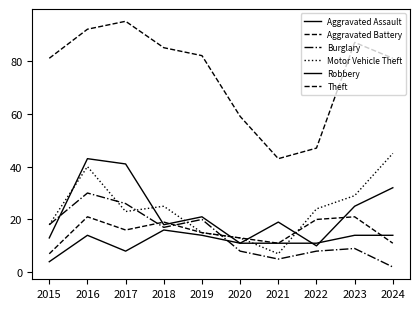

How many lines are shown in the chart?

6